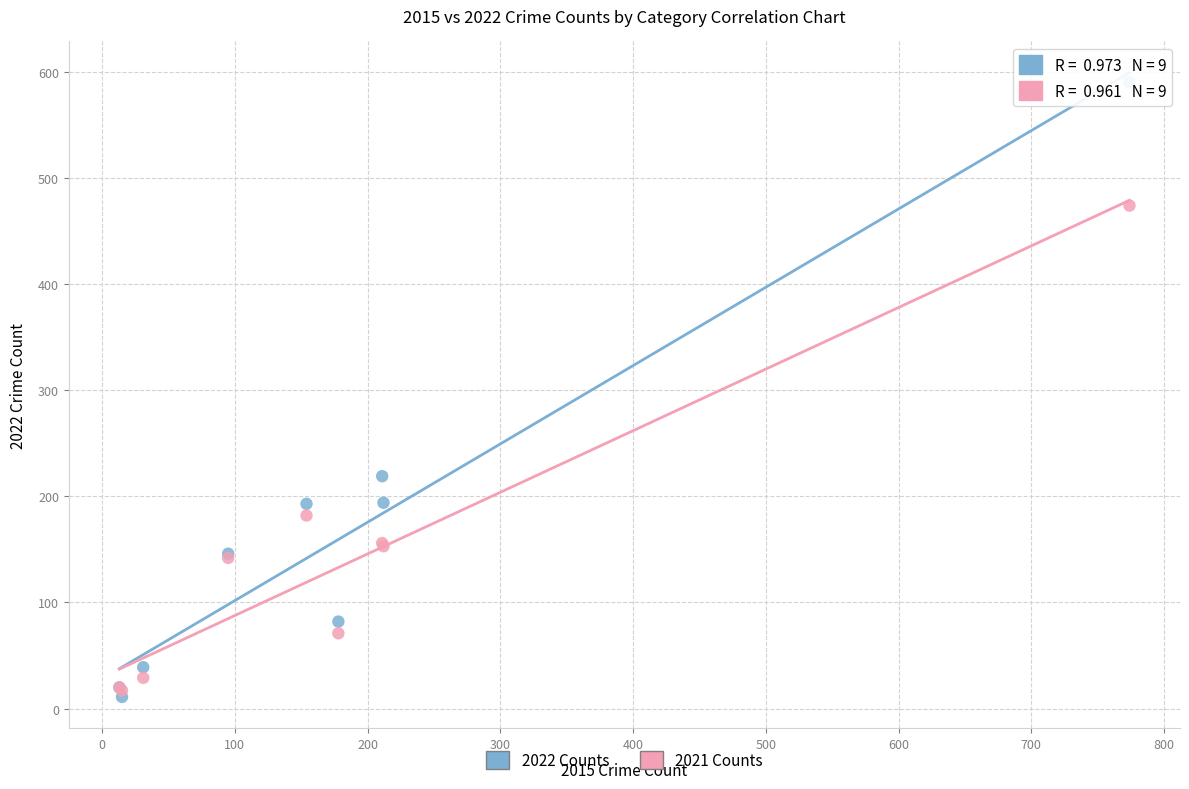

In the 2021 Counts series, what Y value is closest to 245?

182